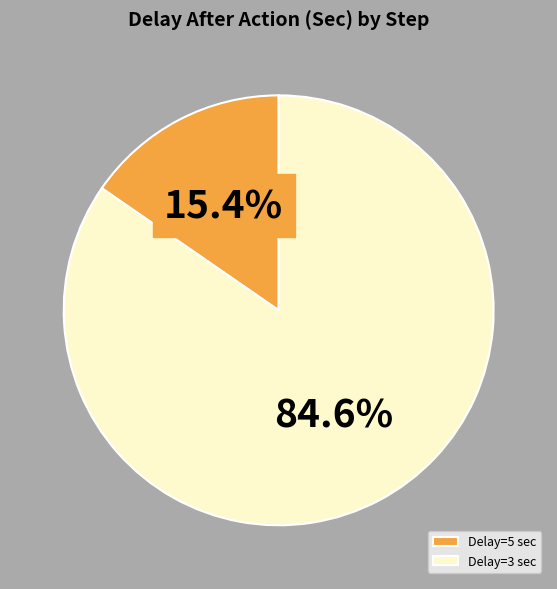

What is the largest slice in the pie chart?

Delay=3 sec